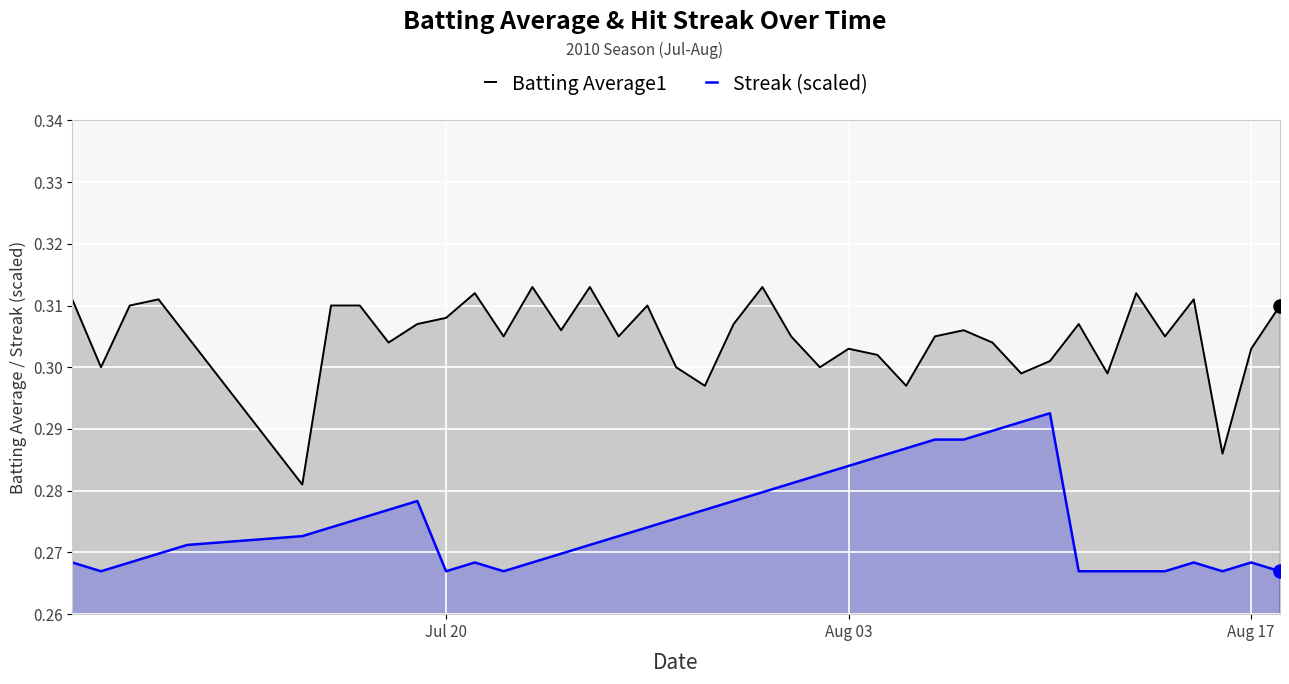

What are all the series names shown in the legend?

Batting Average1, Streak (scaled)